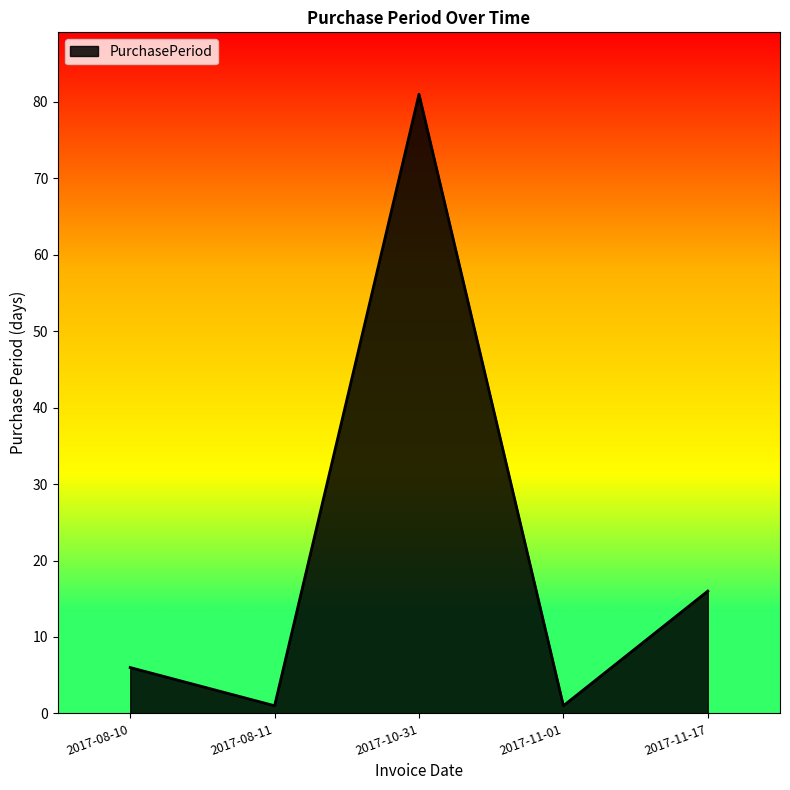

At which category does the chart reach its peak across all series?

2017-10-31